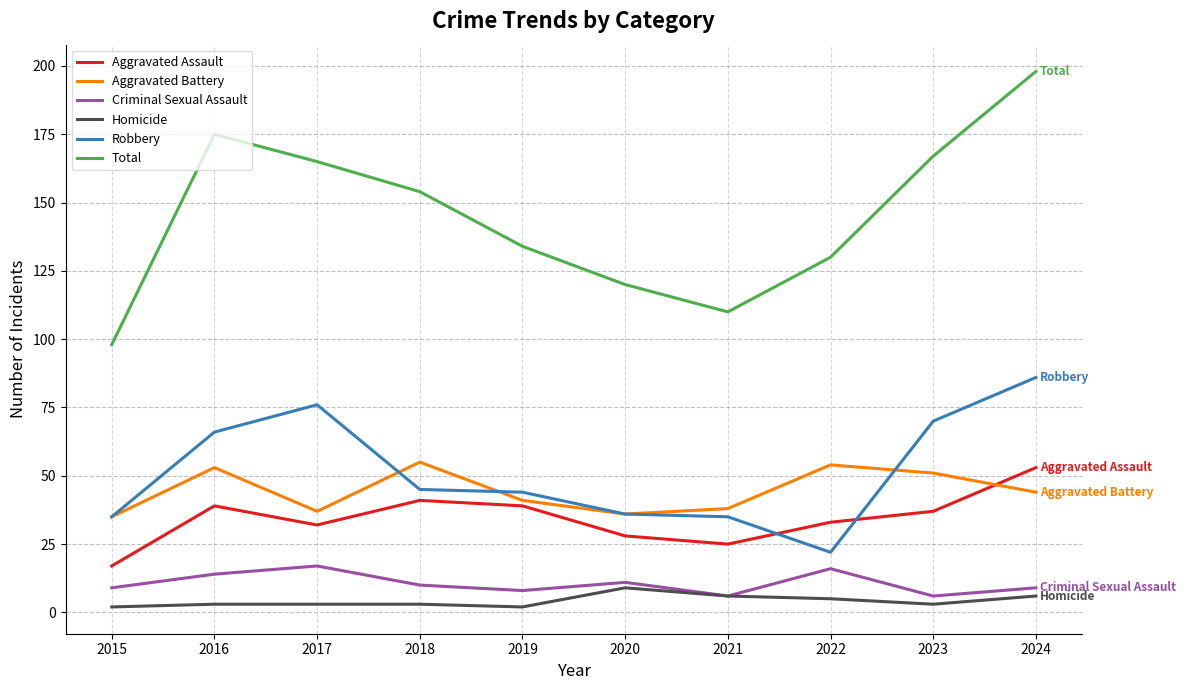

At which label is Total closest to 148?

2018